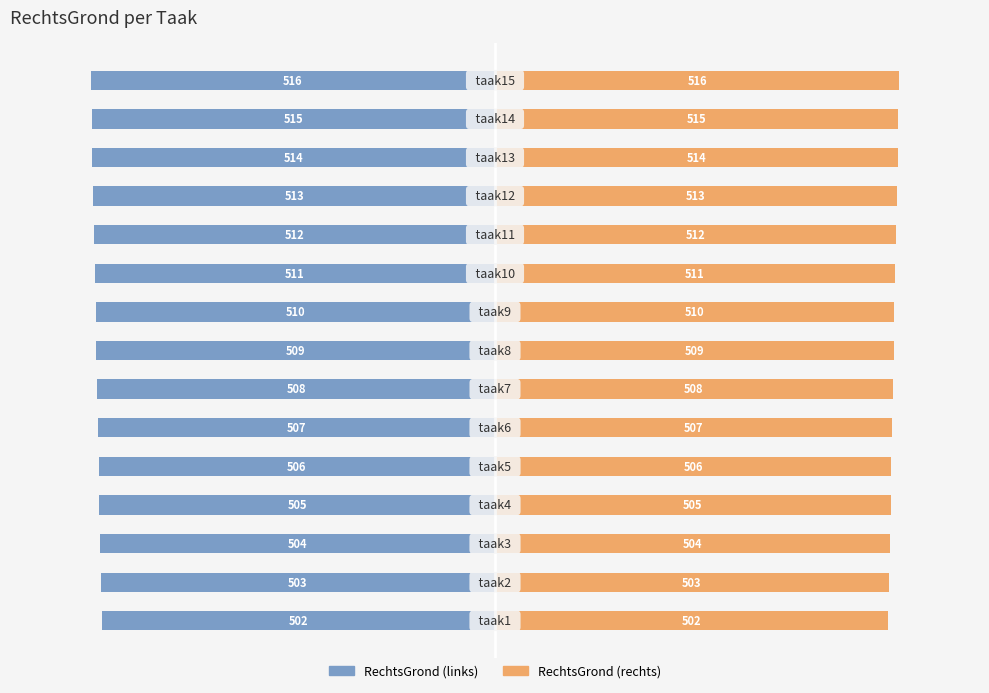

Reading right to left, what are all the values shown in this chart?

RechtsGrond (links): -100.0	-99.8	-99.6	-99.4	-99.2	-99.0	-98.8	-98.6	-98.4	-98.3	-98.1	-97.9	-97.7	-97.5	-97.3
RechtsGrond (rechts): 100.0	99.8	99.6	99.4	99.2	99.0	98.8	98.6	98.4	98.3	98.1	97.9	97.7	97.5	97.3